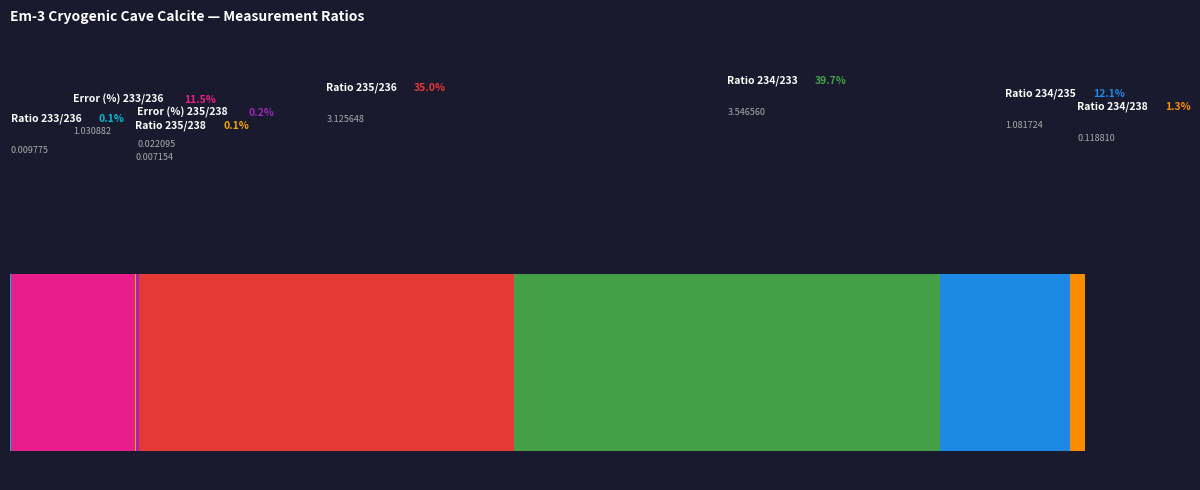

How many segments does this pie chart have?

8